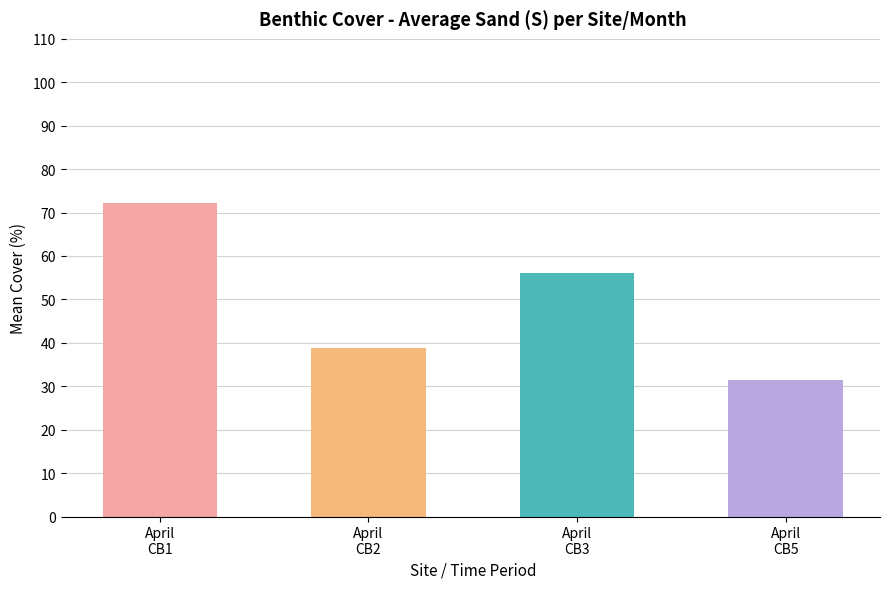

Rank the categories by value from lowest to highest.

April
CB5, April
CB2, April
CB3, April
CB1